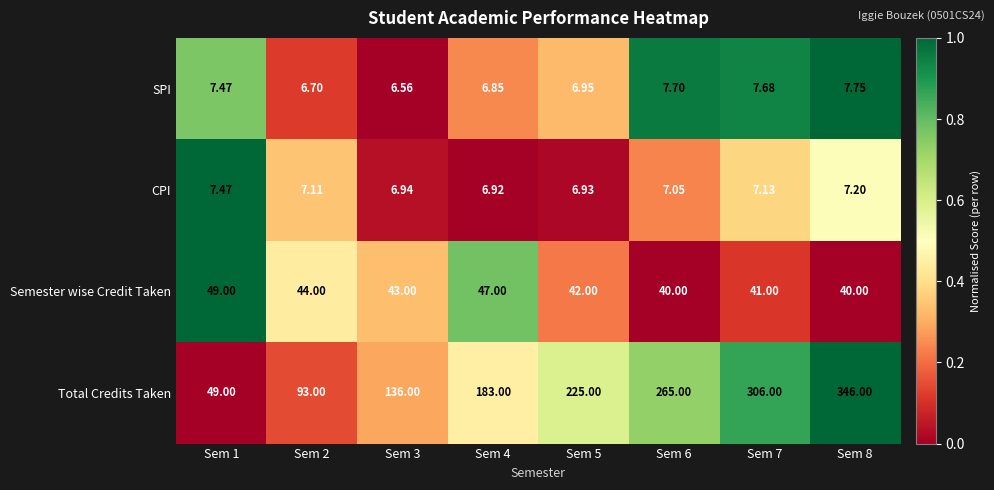

Which series has the largest range (max minus min)?

Total Credits Taken